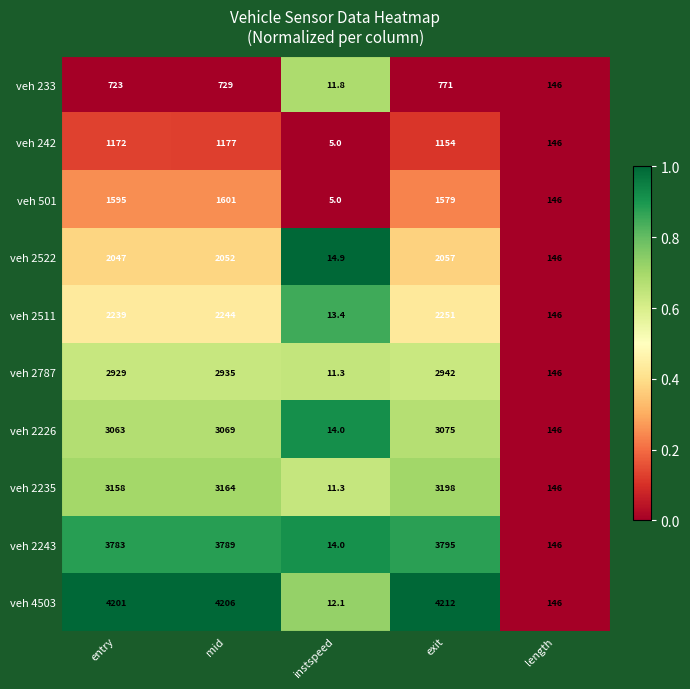

The veh 2787 series shows 2929.0 at entry. True or false?

True